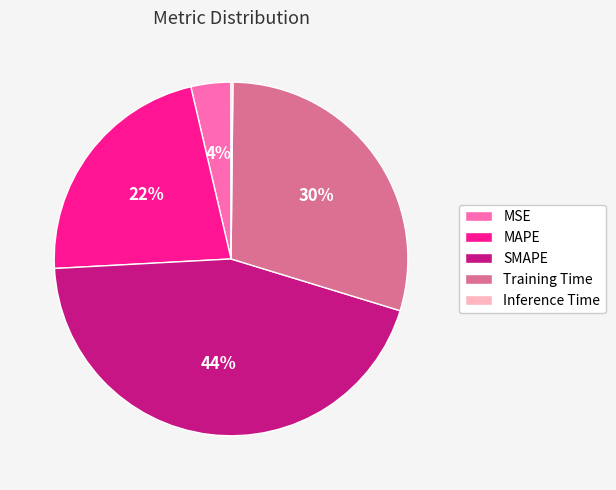

Which has a higher value, MSE or SMAPE?

SMAPE